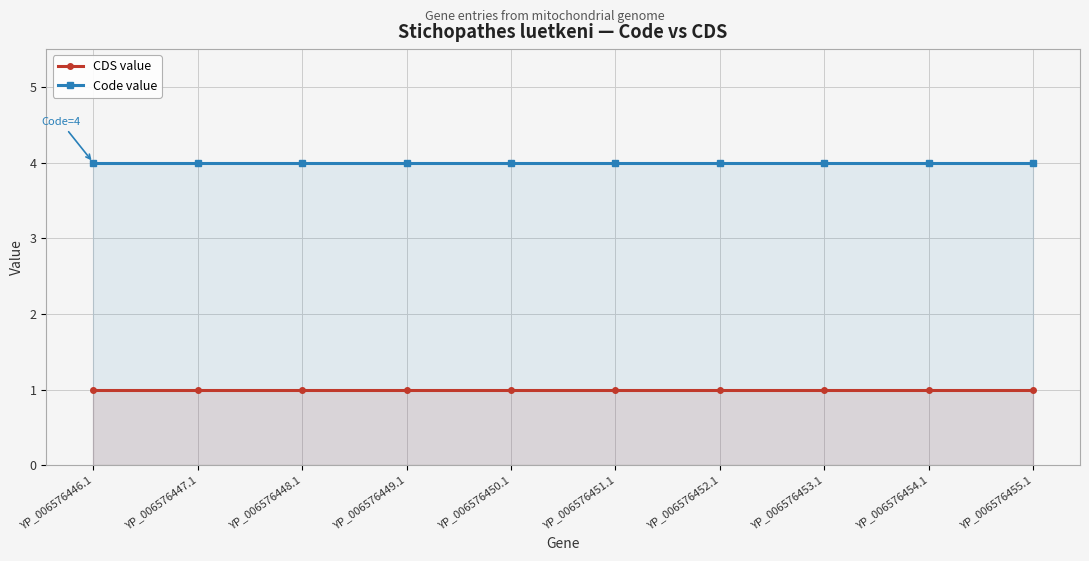

At YP_006576453.1, list the series in order from largest to smallest.

Code value, CDS value